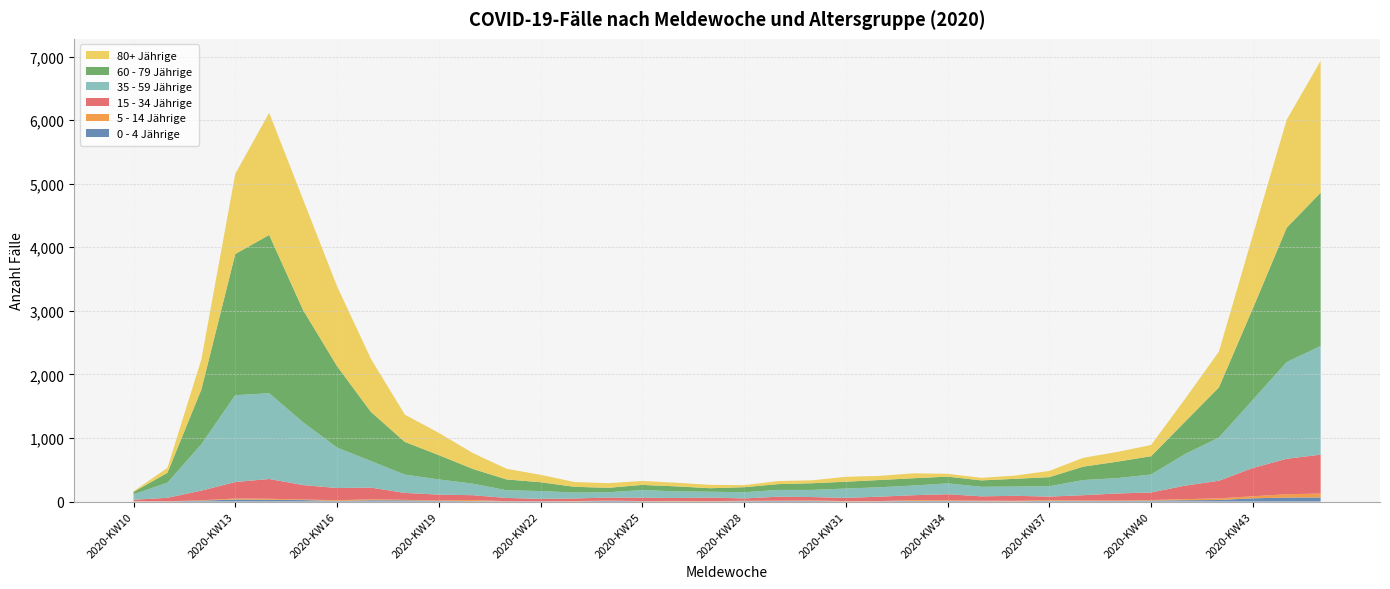

Reading left to right, extract all data points from this chart.

0 - 4 Jährige: 2020-KW10=2	2020-KW11=2	2020-KW12=14	2020-KW13=32	2020-KW14=27	2020-KW15=23	2020-KW16=9	2020-KW17=20	2020-KW18=19	2020-KW19=10	2020-KW20=7	2020-KW21=4	2020-KW22=4	2020-KW23=3	2020-KW24=11	2020-KW25=5	2020-KW26=3	2020-KW27=3	2020-KW28=7	2020-KW29=9	2020-KW30=10	2020-KW31=2	2020-KW32=4	2020-KW33=11	2020-KW34=9	2020-KW35=6	2020-KW36=4	2020-KW37=12	2020-KW38=8	2020-KW39=9	2020-KW40=15	2020-KW41=21	2020-KW42=24	2020-KW43=51	2020-KW44=63	2020-KW45=65
5 - 14 Jährige: 2020-KW10=3	2020-KW11=2	2020-KW12=6	2020-KW13=16	2020-KW14=17	2020-KW15=9	2020-KW16=12	2020-KW17=15	2020-KW18=8	2020-KW19=7	2020-KW20=18	2020-KW21=2	2020-KW22=0	2020-KW23=5	2020-KW24=5	2020-KW25=3	2020-KW26=7	2020-KW27=4	2020-KW28=6	2020-KW29=5	2020-KW30=8	2020-KW31=5	2020-KW32=3	2020-KW33=13	2020-KW34=11	2020-KW35=8	2020-KW36=8	2020-KW37=12	2020-KW38=10	2020-KW39=7	2020-KW40=9	2020-KW41=17	2020-KW42=26	2020-KW43=32	2020-KW44=52	2020-KW45=61
15 - 34 Jährige: 2020-KW10=23	2020-KW11=55	2020-KW12=152	2020-KW13=259	2020-KW14=311	2020-KW15=227	2020-KW16=192	2020-KW17=184	2020-KW18=109	2020-KW19=92	2020-KW20=75	2020-KW21=51	2020-KW22=38	2020-KW23=40	2020-KW24=47	2020-KW25=52	2020-KW26=46	2020-KW27=55	2020-KW28=36	2020-KW29=62	2020-KW30=53	2020-KW31=50	2020-KW32=70	2020-KW33=76	2020-KW34=95	2020-KW35=68	2020-KW36=78	2020-KW37=54	2020-KW38=82	2020-KW39=111	2020-KW40=119	2020-KW41=212	2020-KW42=277	2020-KW43=445	2020-KW44=558	2020-KW45=612
35 - 59 Jährige: 2020-KW10=86	2020-KW11=238	2020-KW12=729	2020-KW13=1366	2020-KW14=1349	2020-KW15=987	2020-KW16=636	2020-KW17=418	2020-KW18=288	2020-KW19=239	2020-KW20=182	2020-KW21=121	2020-KW22=123	2020-KW23=94	2020-KW24=83	2020-KW25=121	2020-KW26=104	2020-KW27=93	2020-KW28=97	2020-KW29=107	2020-KW30=112	2020-KW31=148	2020-KW32=148	2020-KW33=152	2020-KW34=171	2020-KW35=150	2020-KW36=146	2020-KW37=163	2020-KW38=238	2020-KW39=242	2020-KW40=282	2020-KW41=496	2020-KW42=680	2020-KW43=1071	2020-KW44=1521	2020-KW45=1709
60 - 79 Jährige: 2020-KW10=37	2020-KW11=155	2020-KW12=861	2020-KW13=2221	2020-KW14=2490	2020-KW15=1766	2020-KW16=1282	2020-KW17=773	2020-KW18=514	2020-KW19=383	2020-KW20=232	2020-KW21=170	2020-KW22=139	2020-KW23=90	2020-KW24=70	2020-KW25=81	2020-KW26=79	2020-KW27=55	2020-KW28=80	2020-KW29=91	2020-KW30=105	2020-KW31=107	2020-KW32=114	2020-KW33=115	2020-KW34=106	2020-KW35=101	2020-KW36=122	2020-KW37=143	2020-KW38=211	2020-KW39=258	2020-KW40=288	2020-KW41=509	2020-KW42=788	2020-KW43=1438	2020-KW44=2114	2020-KW45=2412
80+ Jährige: 2020-KW10=11	2020-KW11=78	2020-KW12=473	2020-KW13=1260	2020-KW14=1922	2020-KW15=1738	2020-KW16=1257	2020-KW17=835	2020-KW18=429	2020-KW19=350	2020-KW20=250	2020-KW21=167	2020-KW22=117	2020-KW23=75	2020-KW24=73	2020-KW25=62	2020-KW26=57	2020-KW27=53	2020-KW28=32	2020-KW29=48	2020-KW30=46	2020-KW31=77	2020-KW32=65	2020-KW33=77	2020-KW34=45	2020-KW35=40	2020-KW36=51	2020-KW37=98	2020-KW38=139	2020-KW39=153	2020-KW40=176	2020-KW41=358	2020-KW42=563	2020-KW43=1151	2020-KW44=1699	2020-KW45=2073